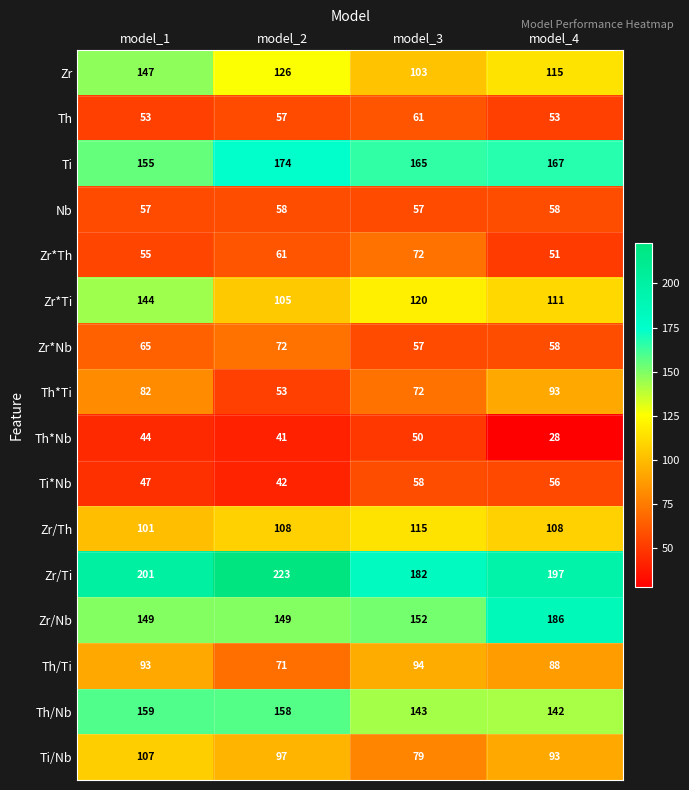

What is the difference between the highest and lowest values at model_2?

182